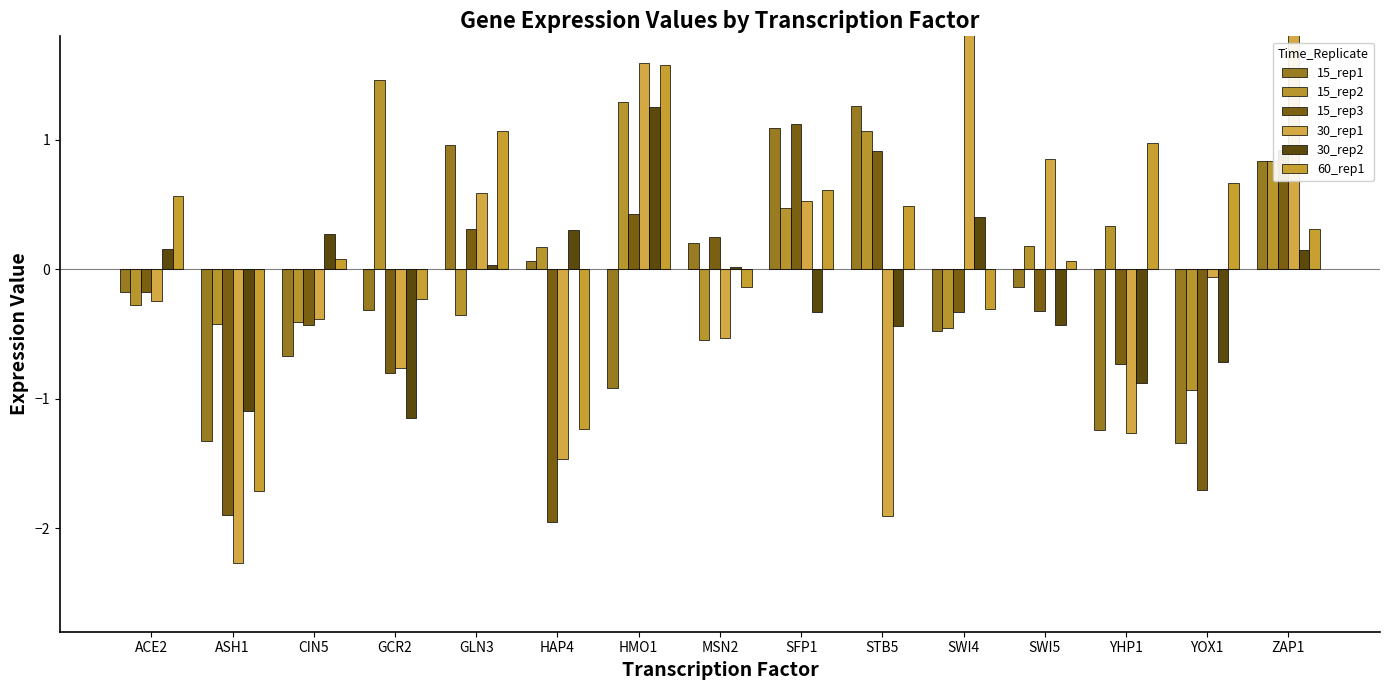

What is the value of the 15_rep3 bar at the 2nd from the left?

-1.9